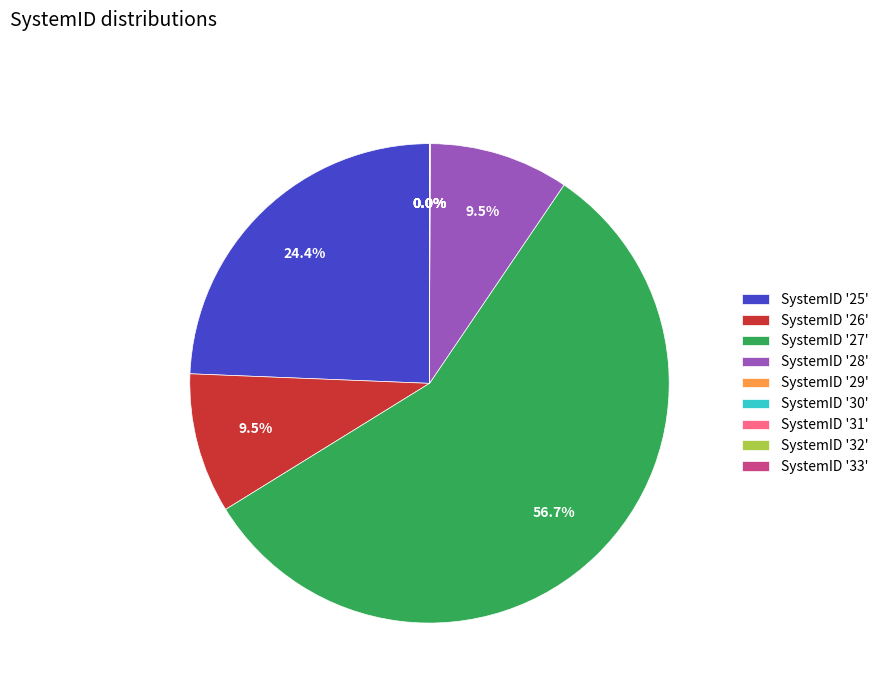

Is SystemID '27' the majority of the pie?

Yes